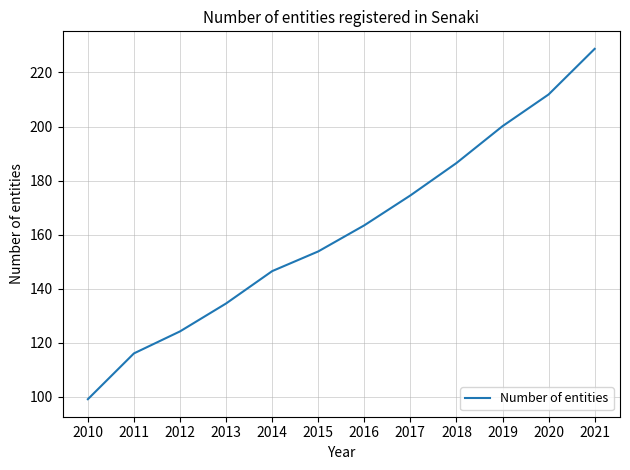

List the labels in order of value, largest first.

2021, 2020, 2019, 2018, 2017, 2016, 2015, 2014, 2013, 2012, 2011, 2010